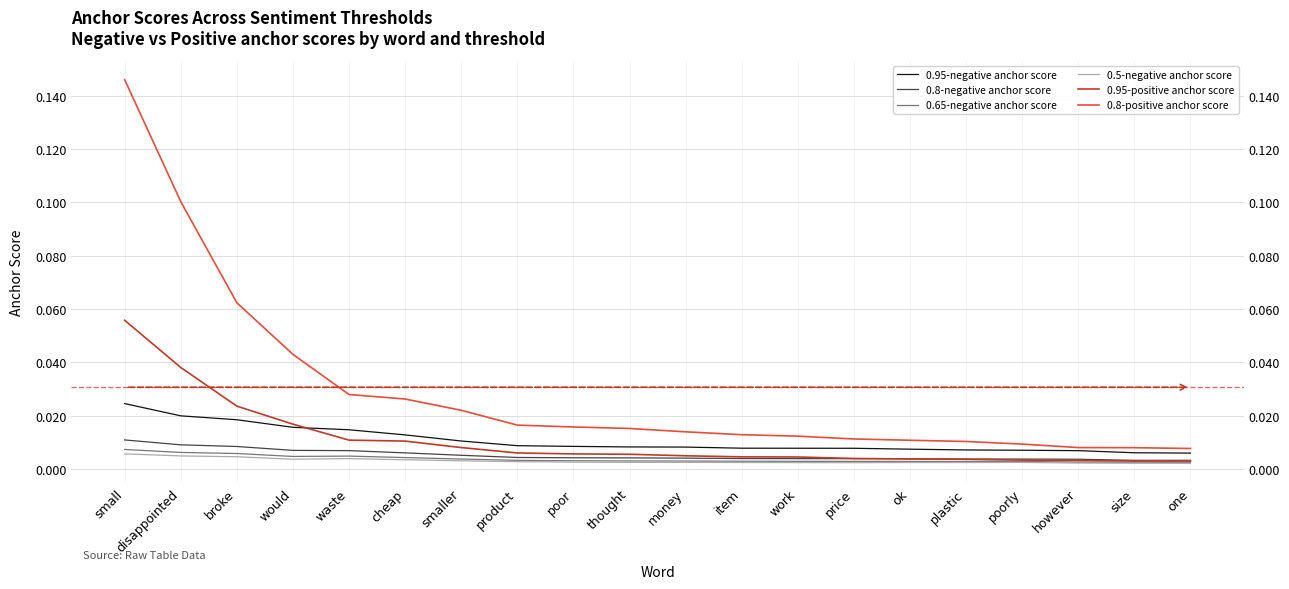

True or false: 0.8-negative anchor score and 0.95-positive anchor score intersect in this chart.

True